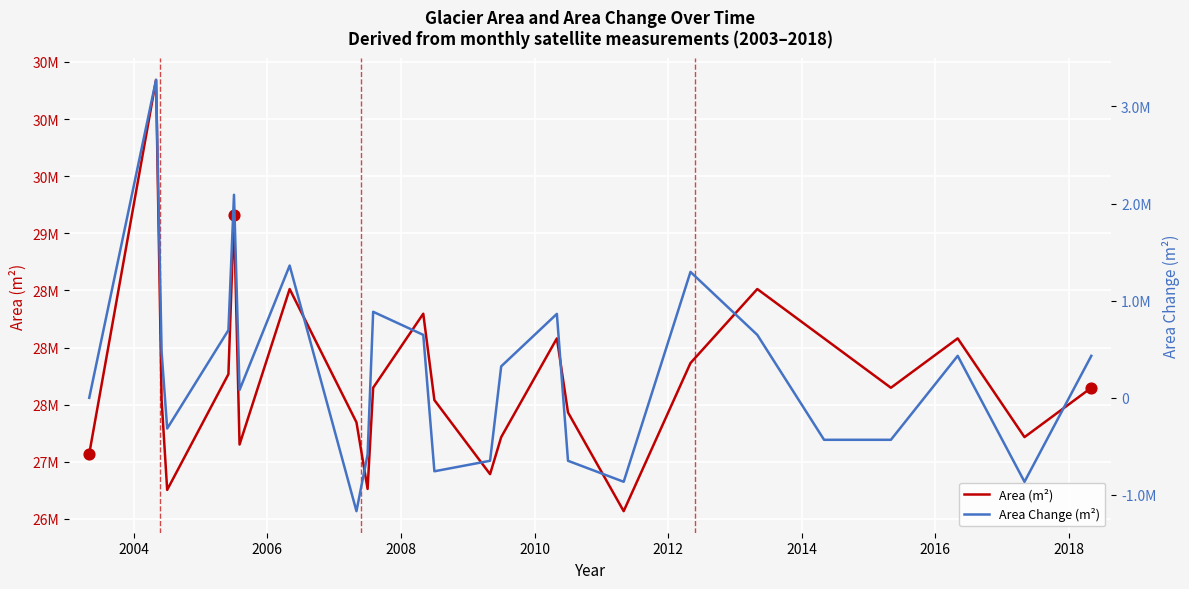

Which series has the largest total across all categories?

Area (m²)